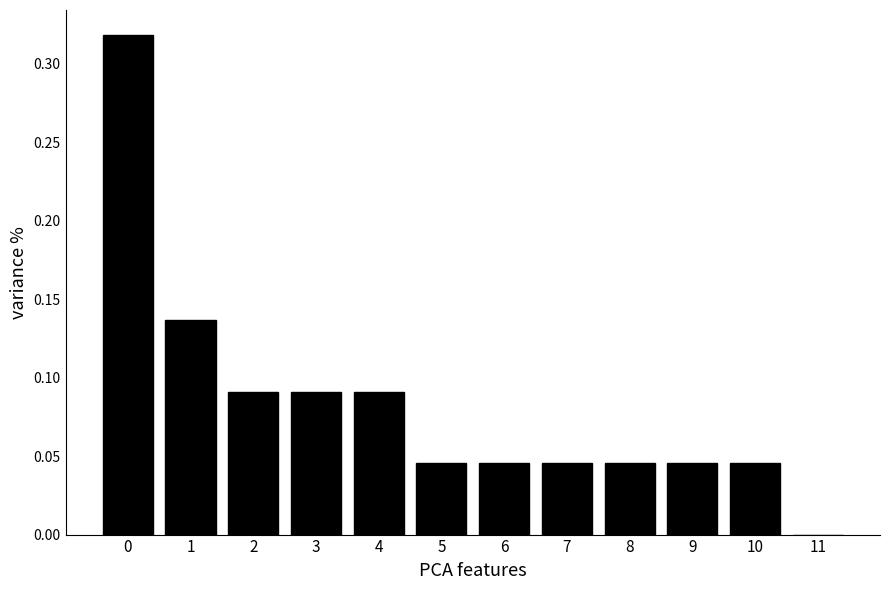

Between 11 and 5, which is larger?

5